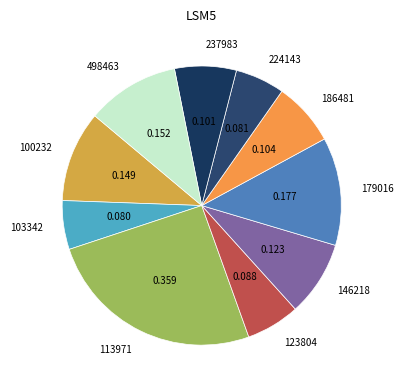

Combined, do 123804 and 100232 account for over 50%?

No